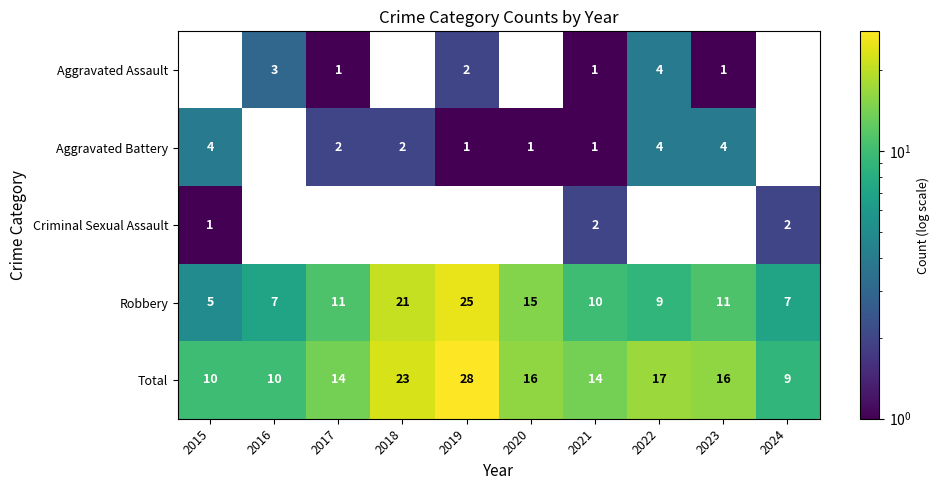

Count the Robbery values in the range 7 to 15.

7